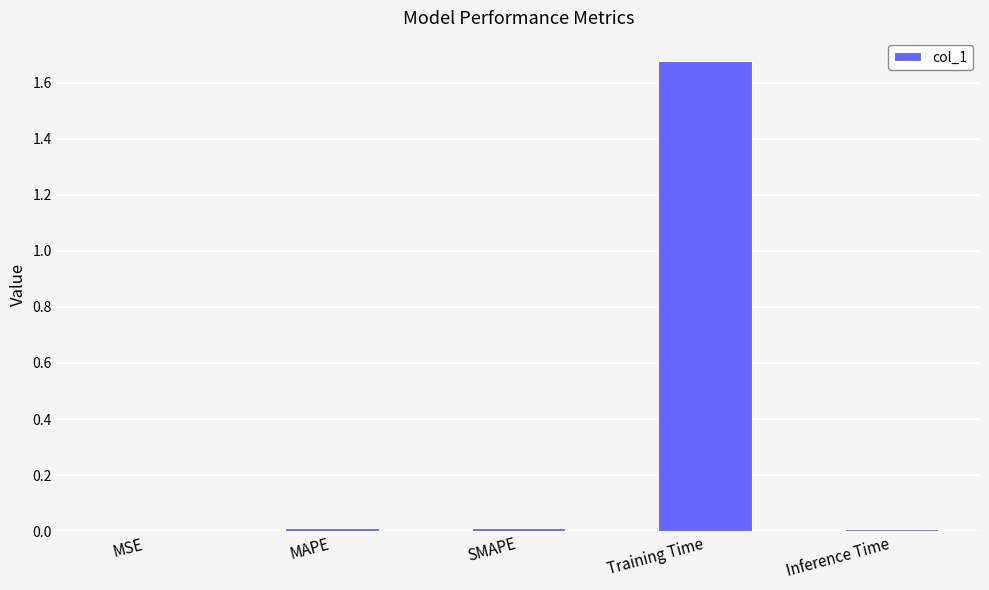

What is the average value?

0.3